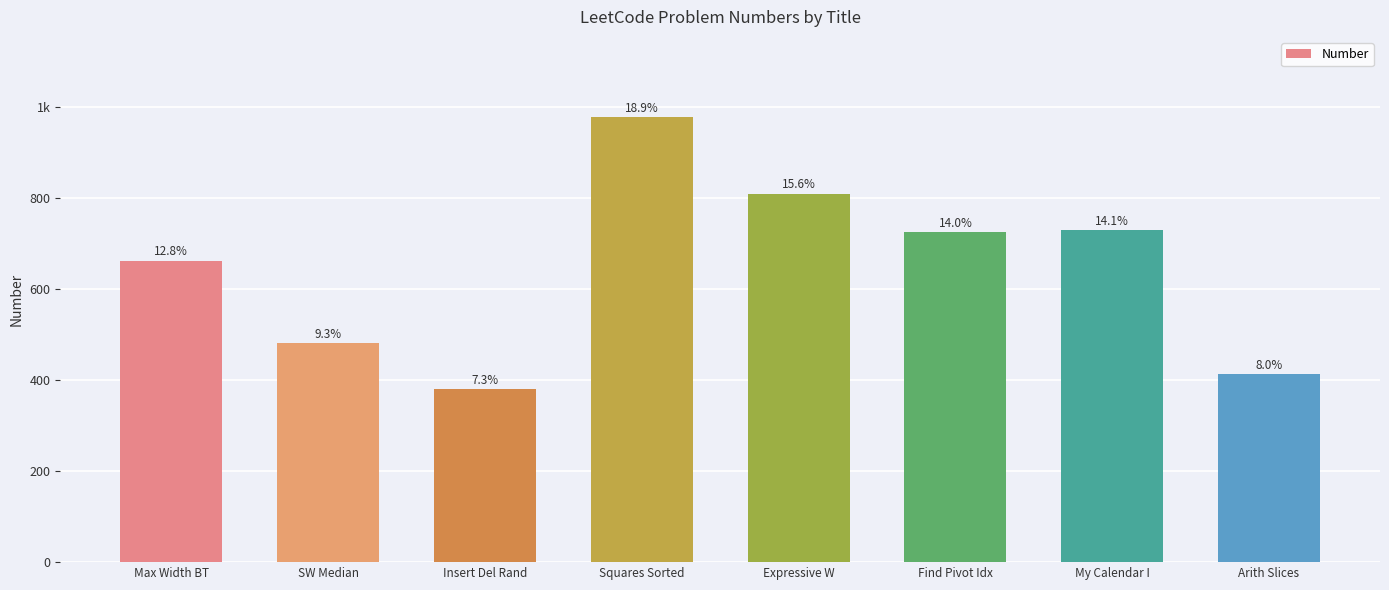

Are the bars horizontal?

No